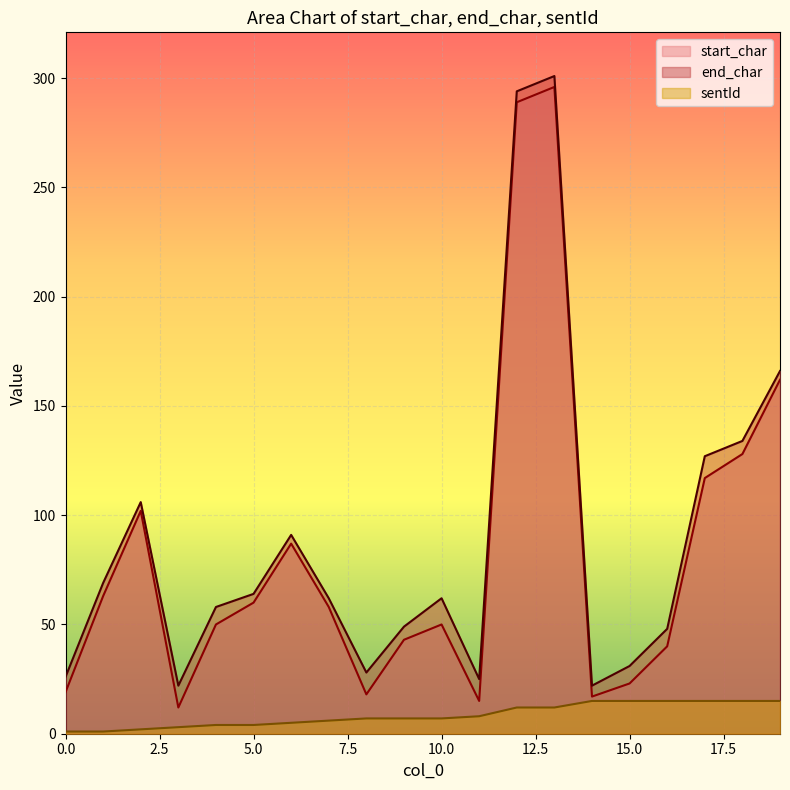

At which category does end_char reach its first local peak?

2